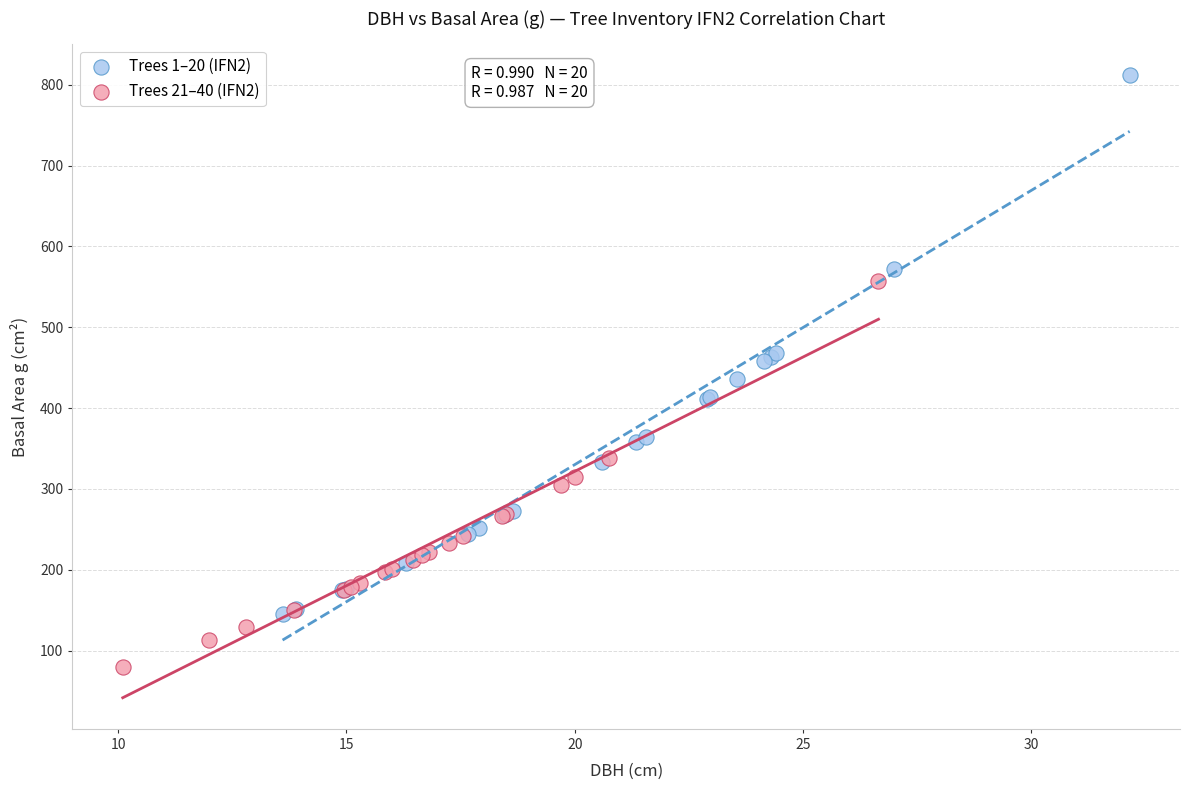

Which series contains the highest Y value?

Trees 1–20 (IFN2)